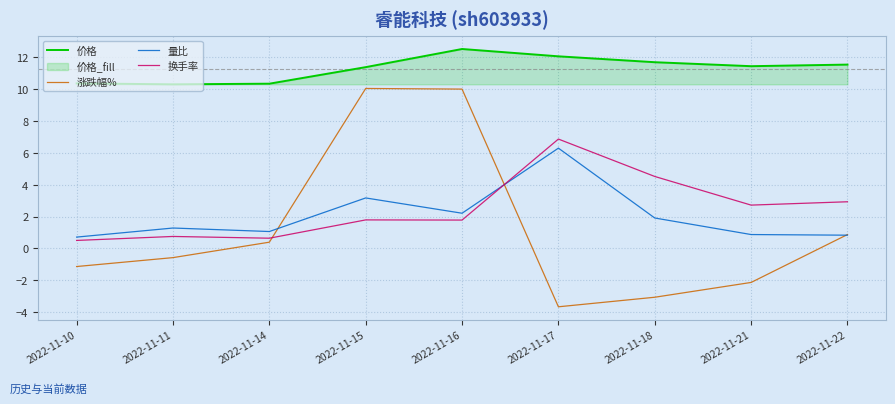

Is it true that 价格 equals 4.2 at 2022-11-11?

False